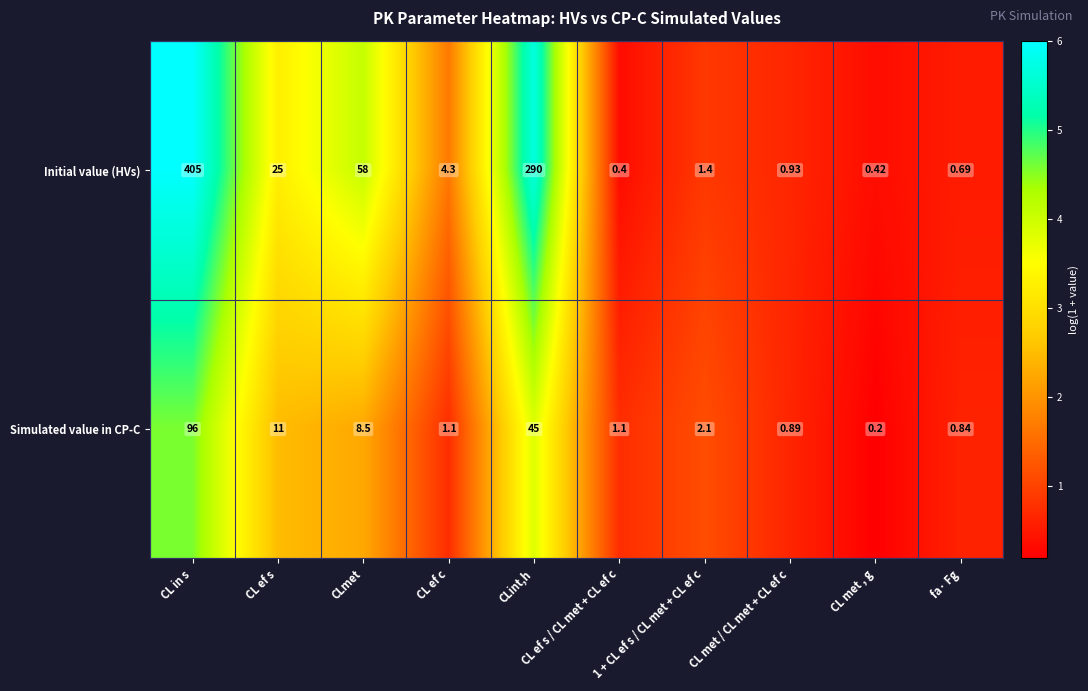

What is the total value across all series at CL ef s?

36.0